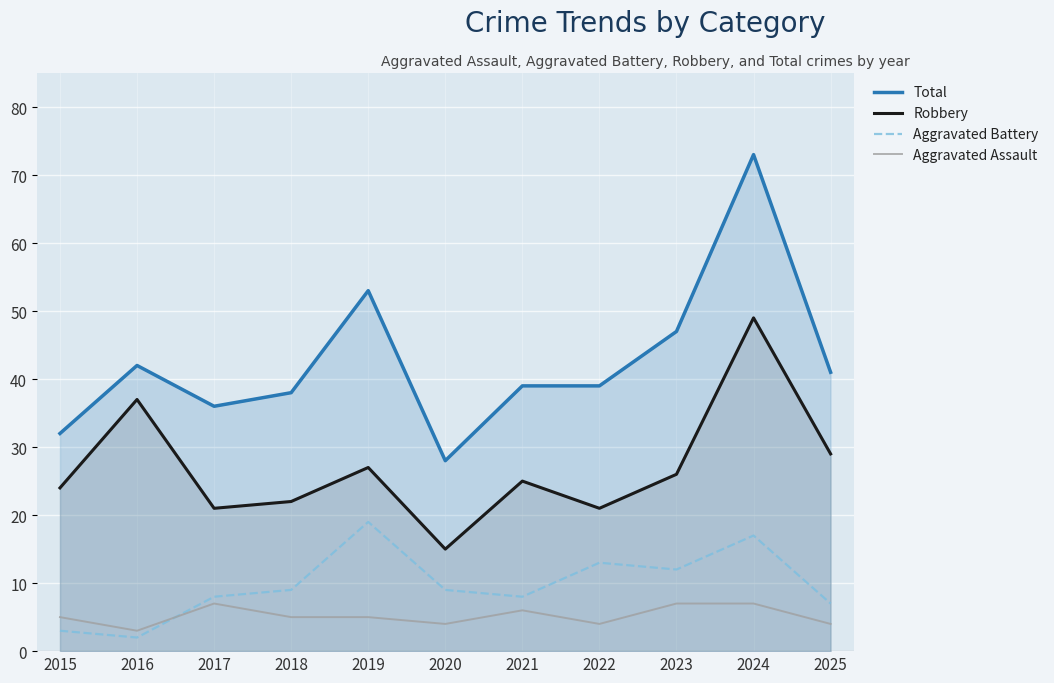

At which label does Total first exceed 39?

2016